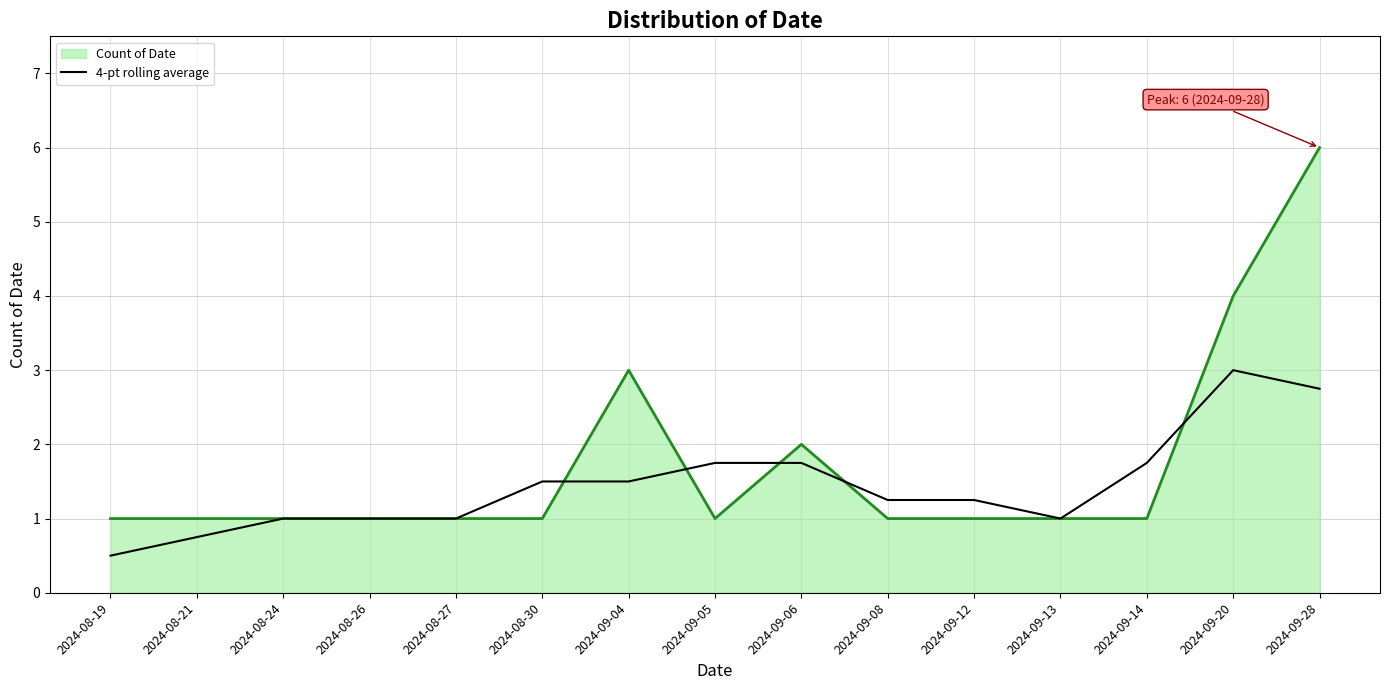

List the series in order of their peak value, highest first.

Count of Date, 4-pt rolling average